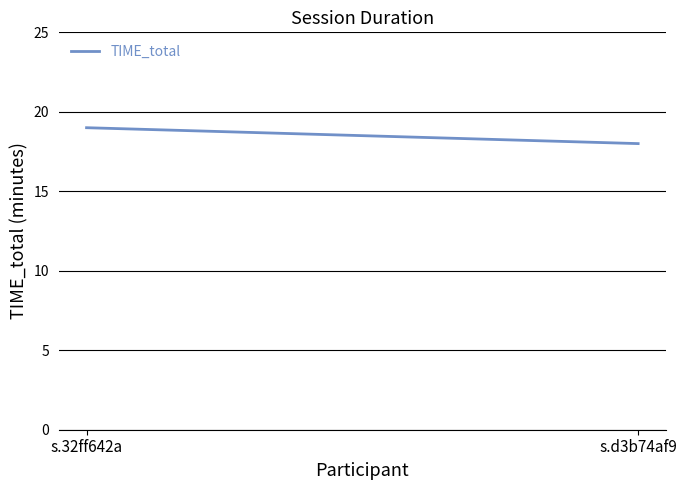

What is the approximate value at s.d3b74af9?

18